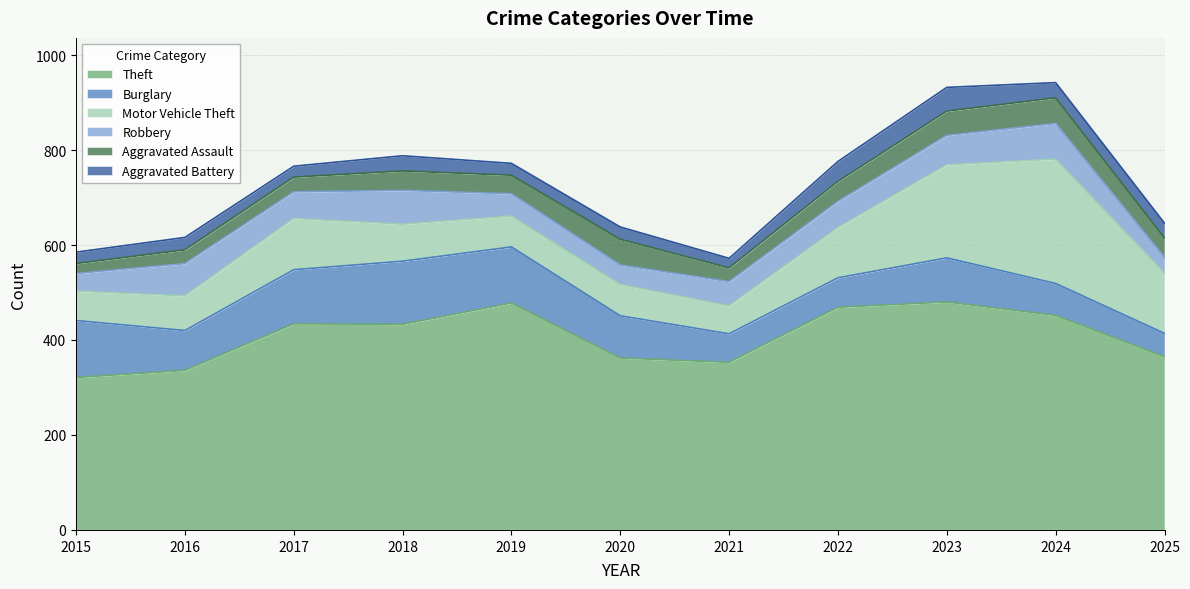

At which label does Theft first exceed 433?

2017